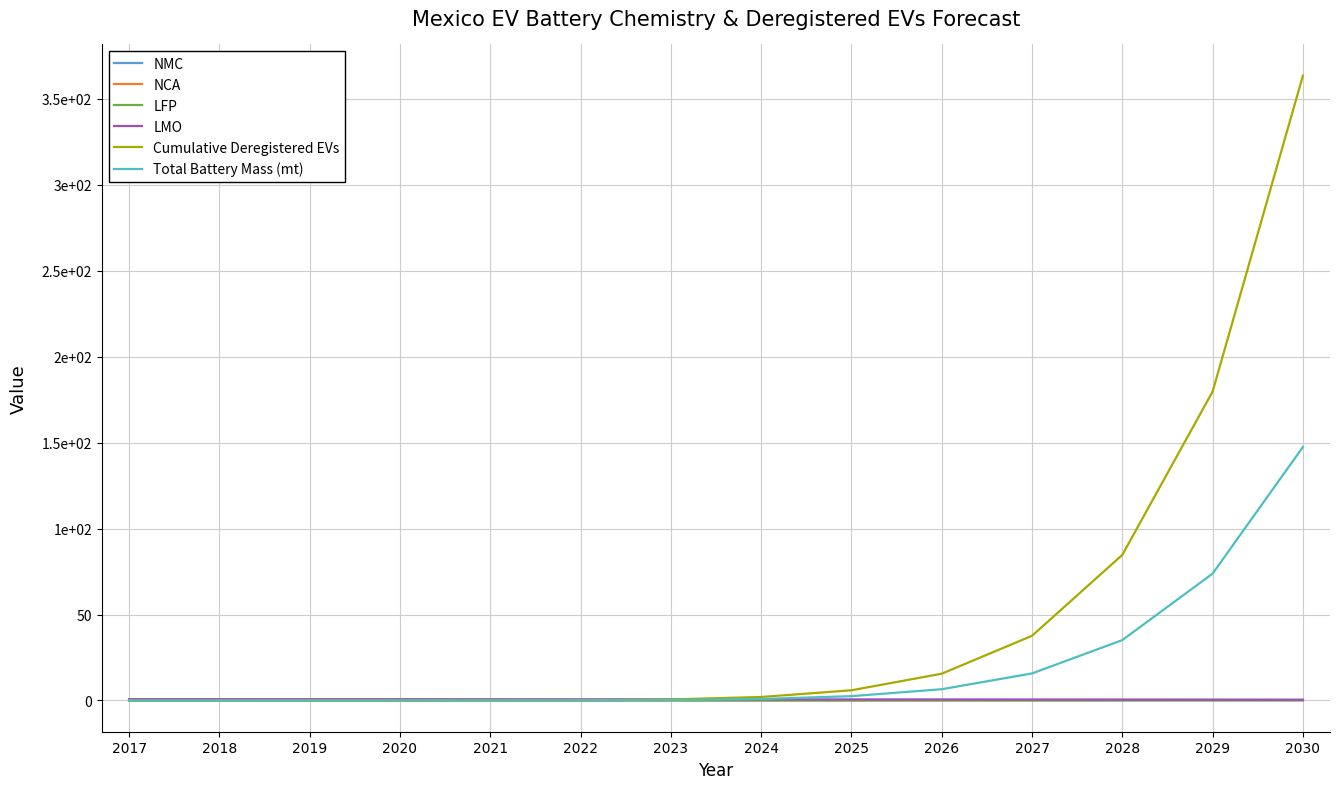

True or false: Cumulative Deregistered EVs has more than 0 interior local peaks.

False